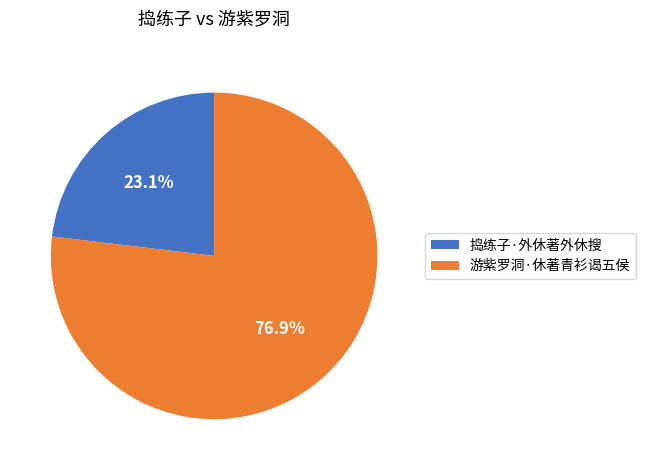

Is it true that 游紫罗洞·休著青衫谒五侯 is 71% of the pie?

False